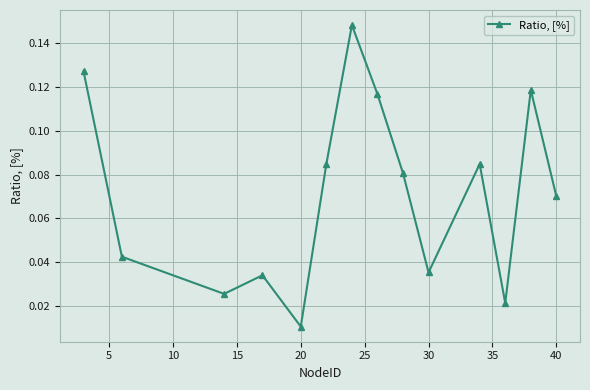

What is the sum of all values?

1.0